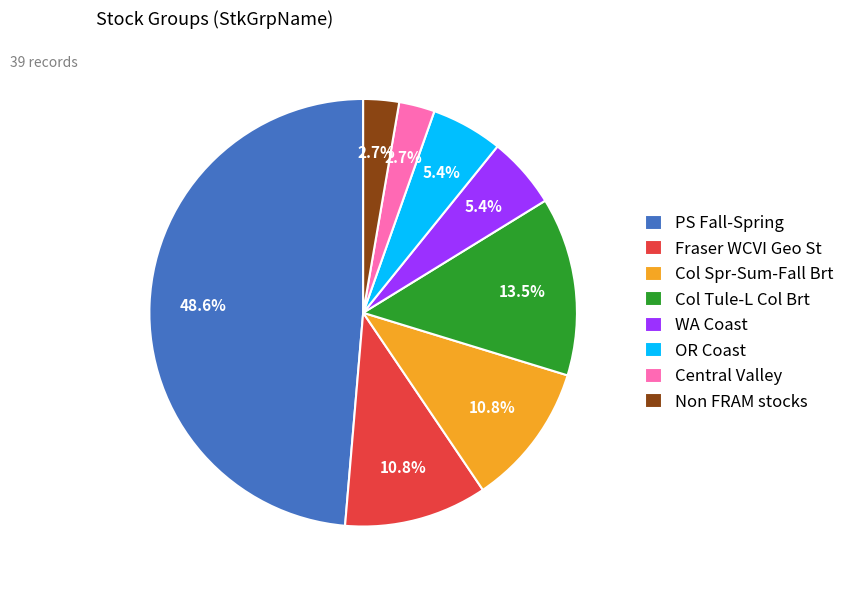

True or false: Col Spr-Sum-Fall Brt accounts for 11% of the total.

True